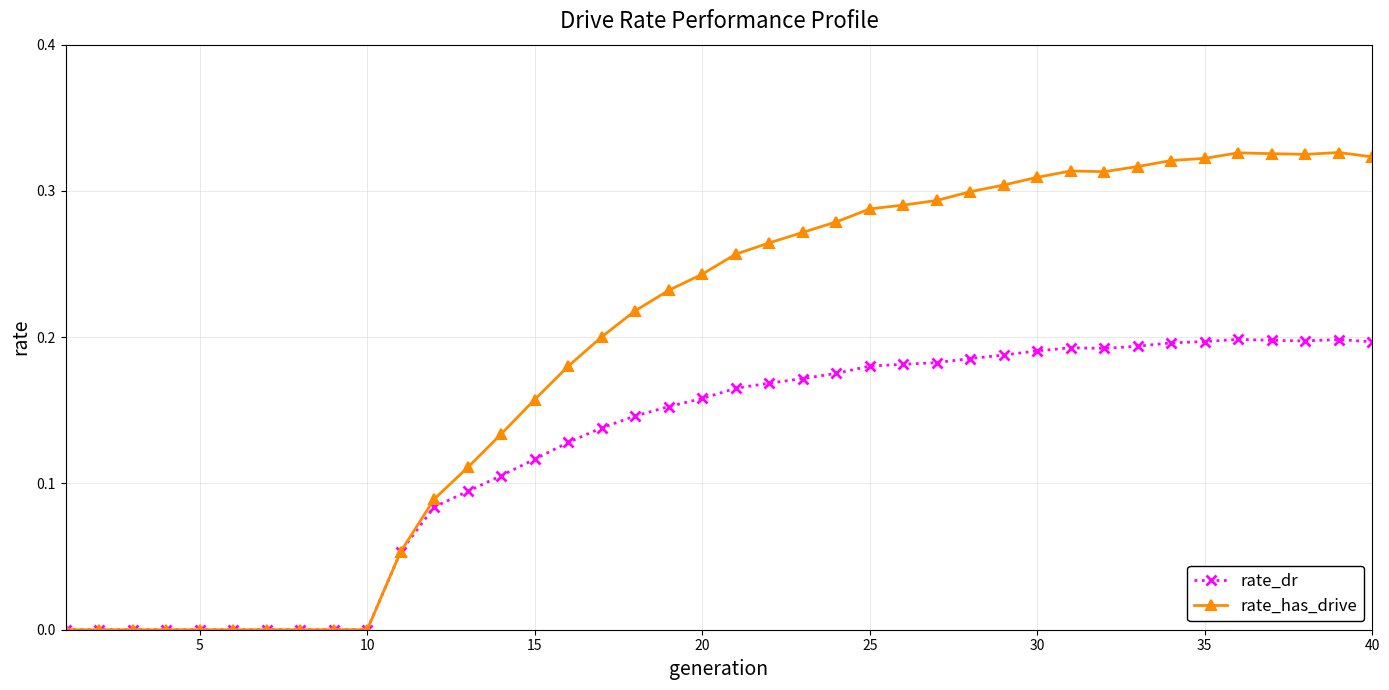

Rank the series by their maximum value, from highest to lowest.

rate_has_drive, rate_dr